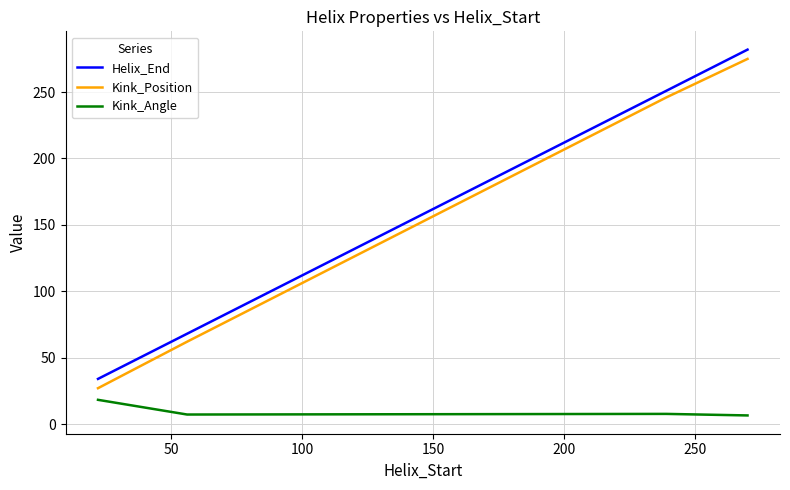

What is the difference between the second highest and minimum values in the Kink_Position series?

219.0